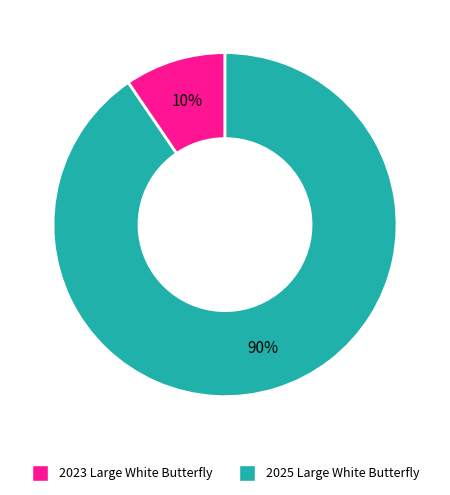

To the nearest percent, what is the combined percentage of 2025 Large White Butterfly and 2023 Large White Butterfly?

100%